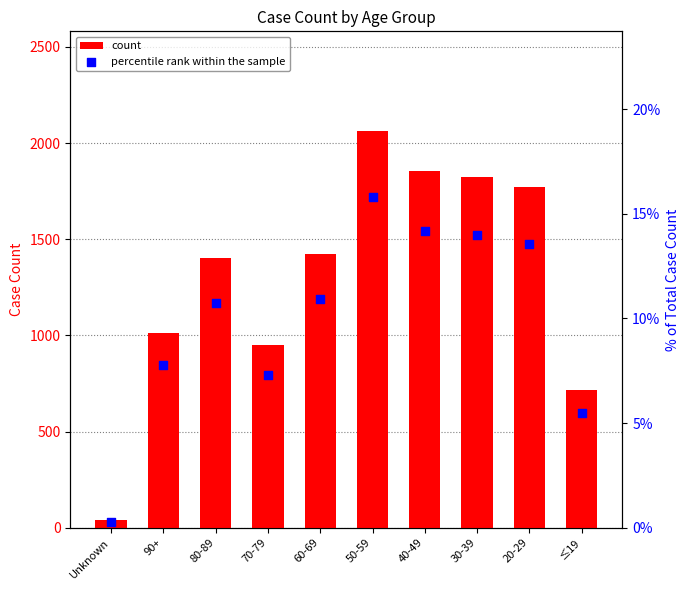

Which series contains the lowest Y value?

percentile rank within the sample